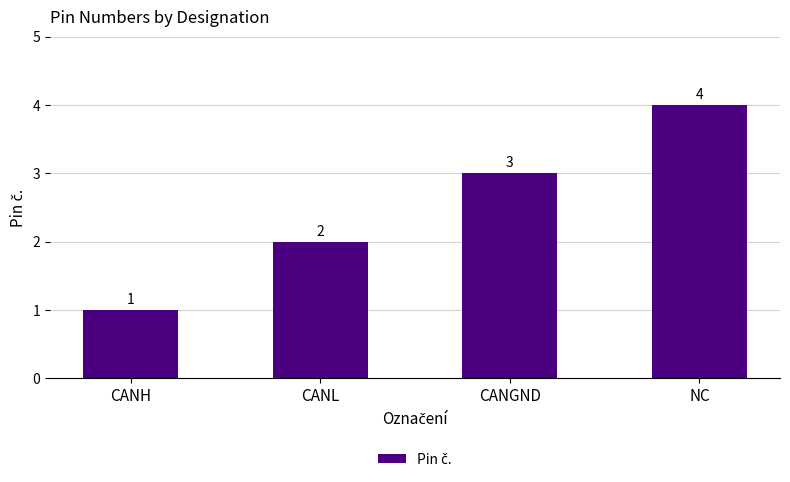

How many data points does each series have?

4